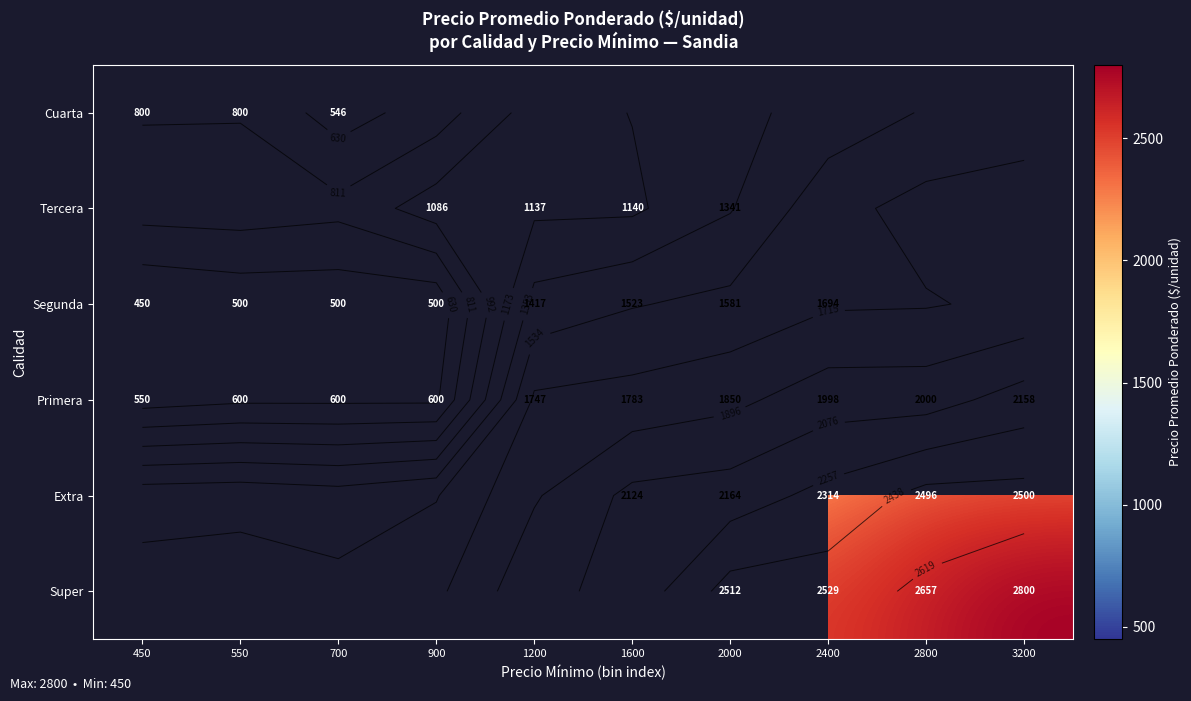

At which label does Segunda reach its minimum?

450